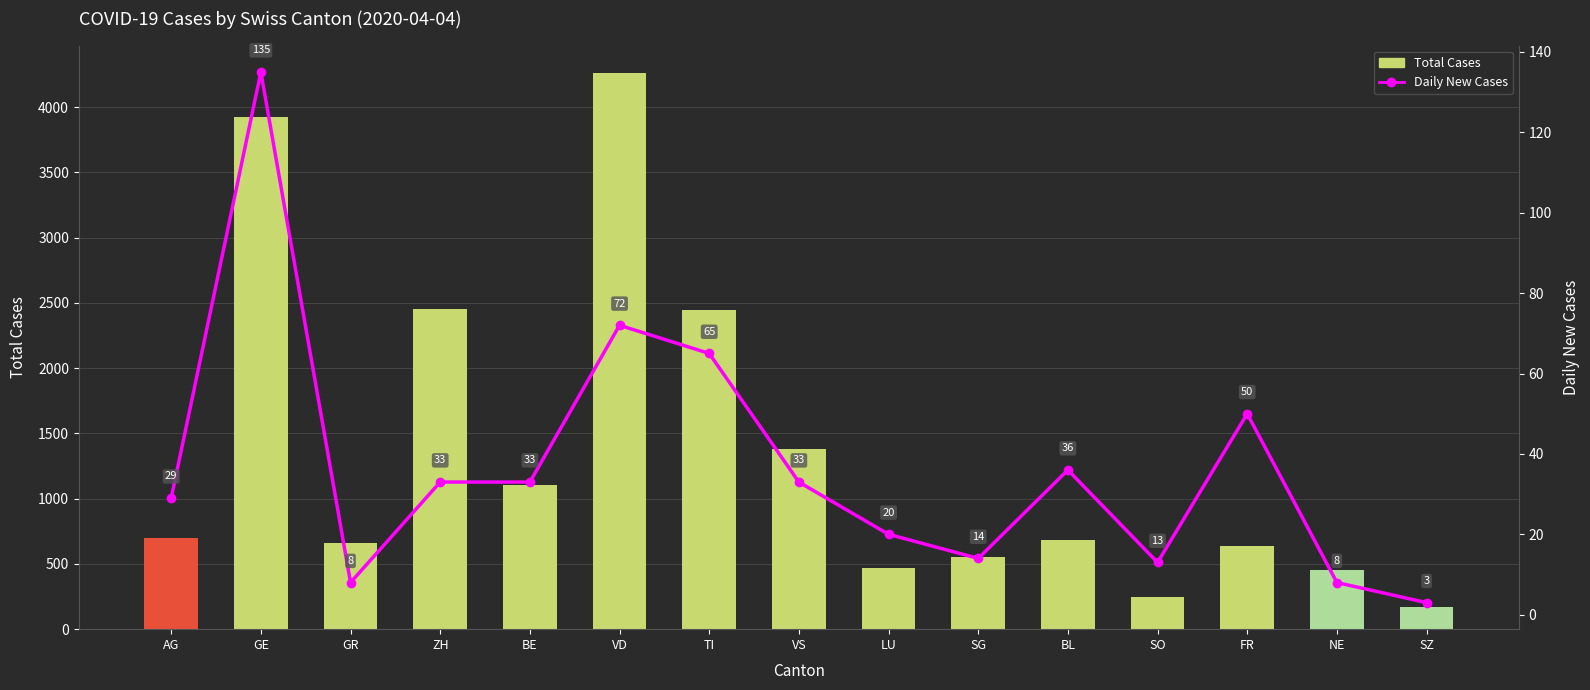

Between VD and VS, which series saw the biggest shift?

Total Cases